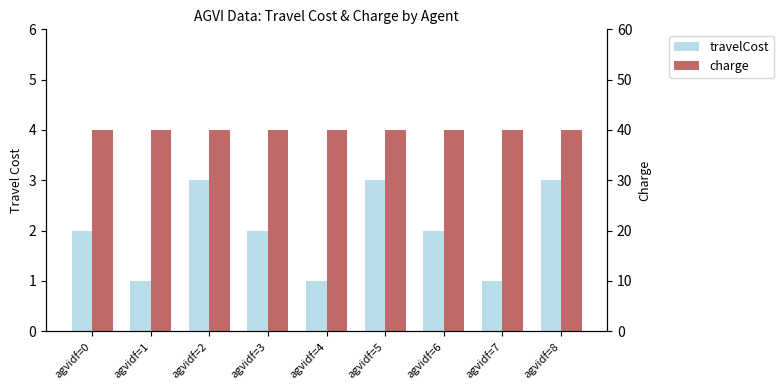

Rank the series by their average value, from lowest to highest.

travelCost, charge